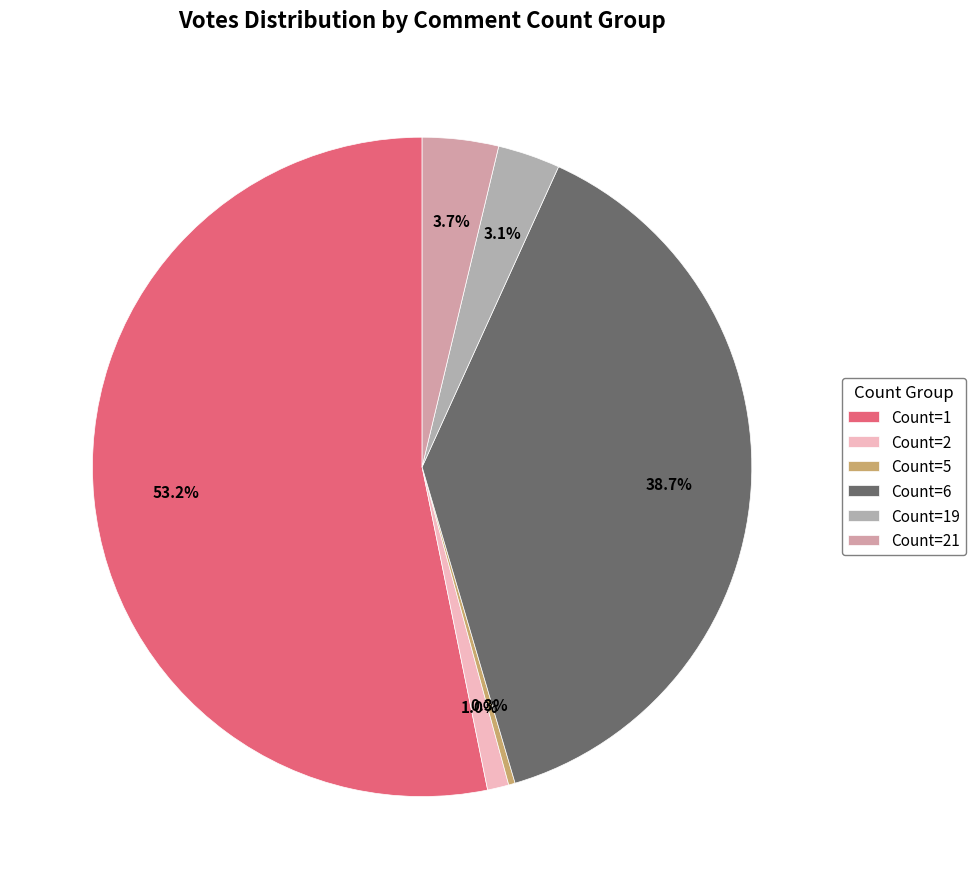

What is the ratio of the value at Count=1 to the value at Count=6?

1.4